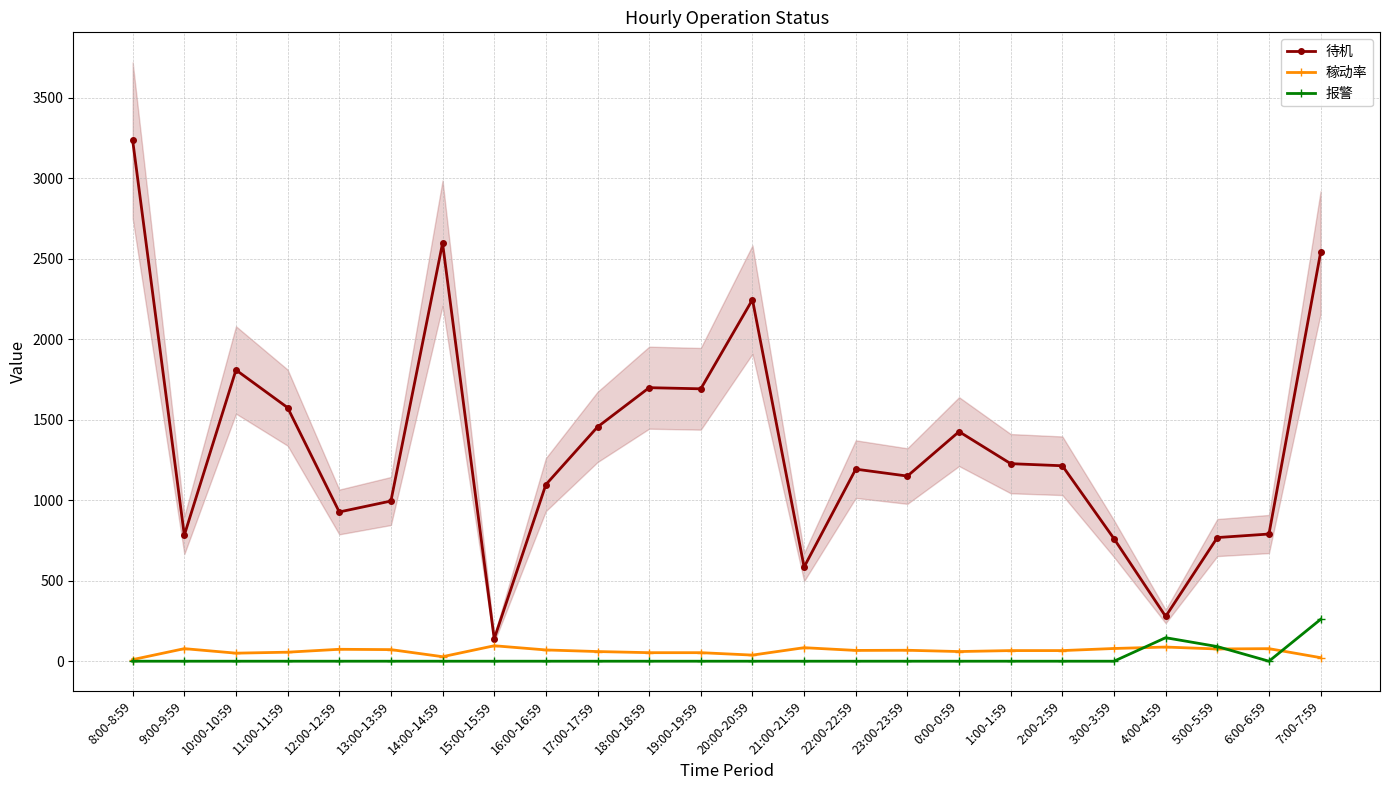

How many lines are shown in the chart?

3